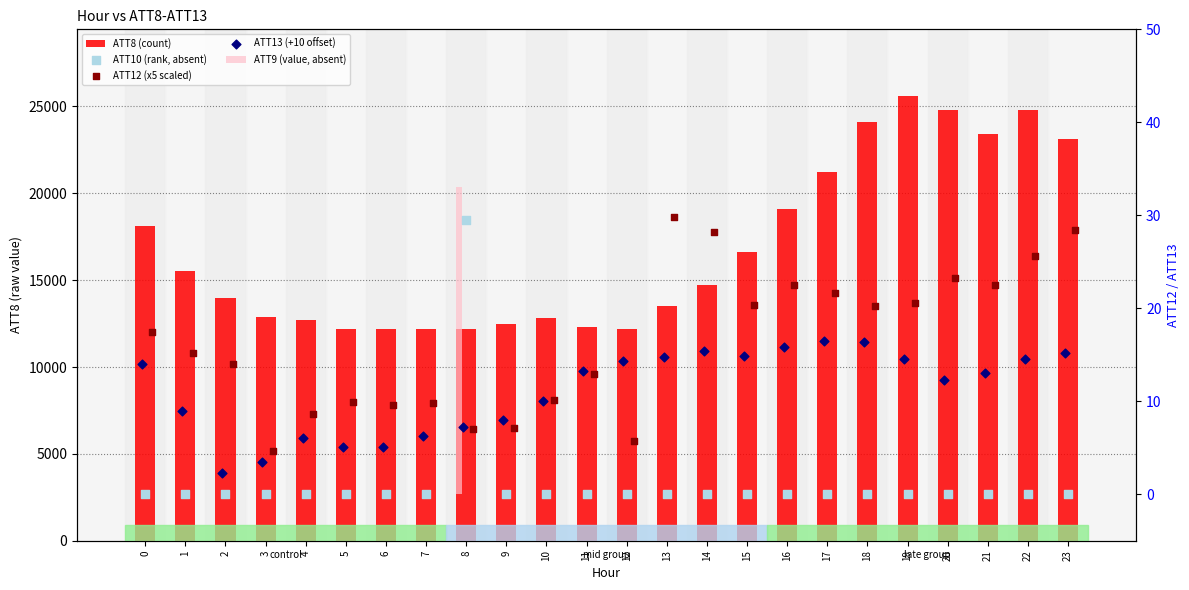

At how many categories does at least one series exceed 4848?

24